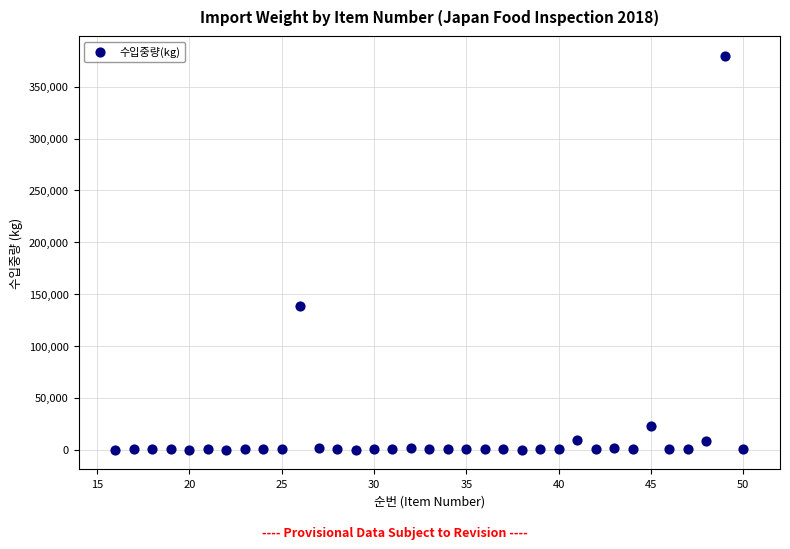

What Y value in the scatter plot is closest to 189831?

138919